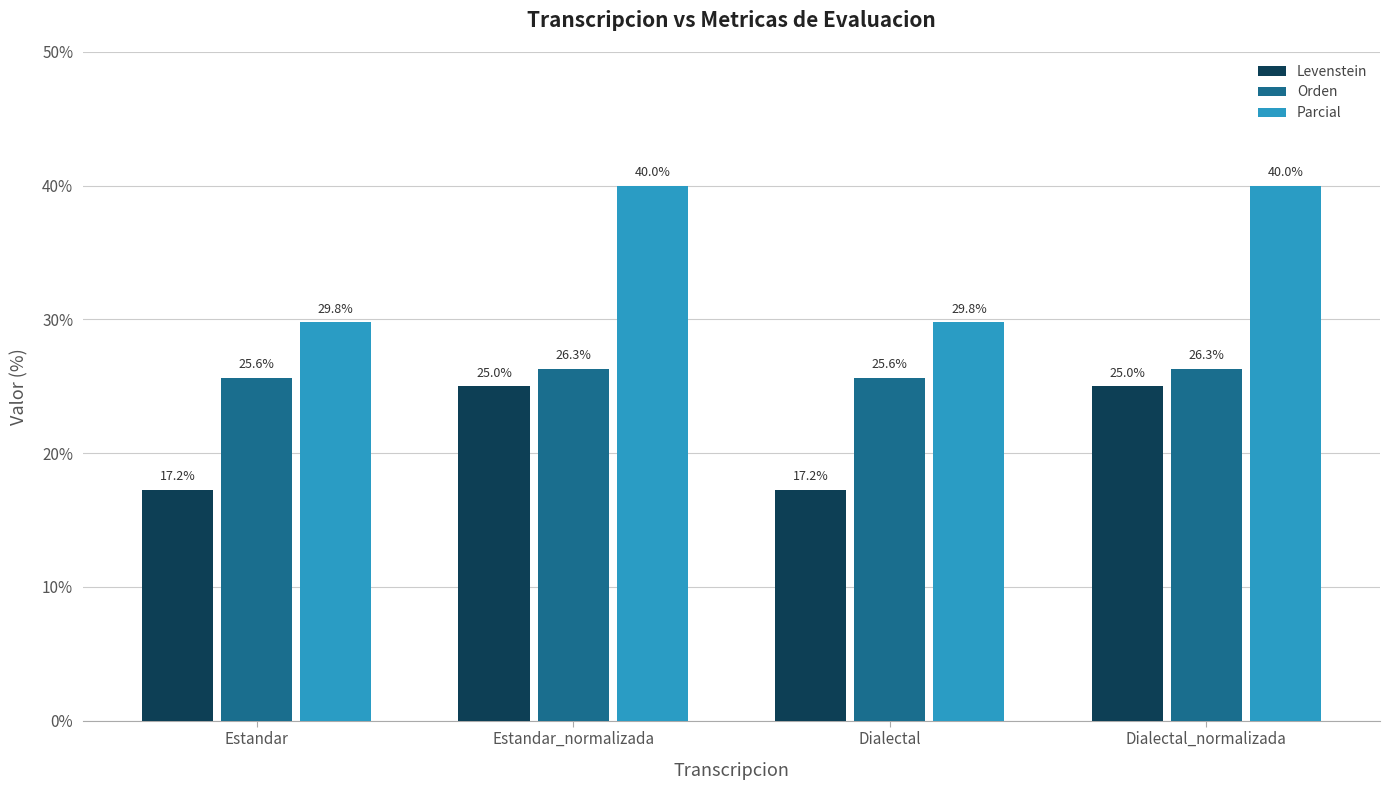

What value does the Levenstein series have at Estandar_normalizada?

25.0